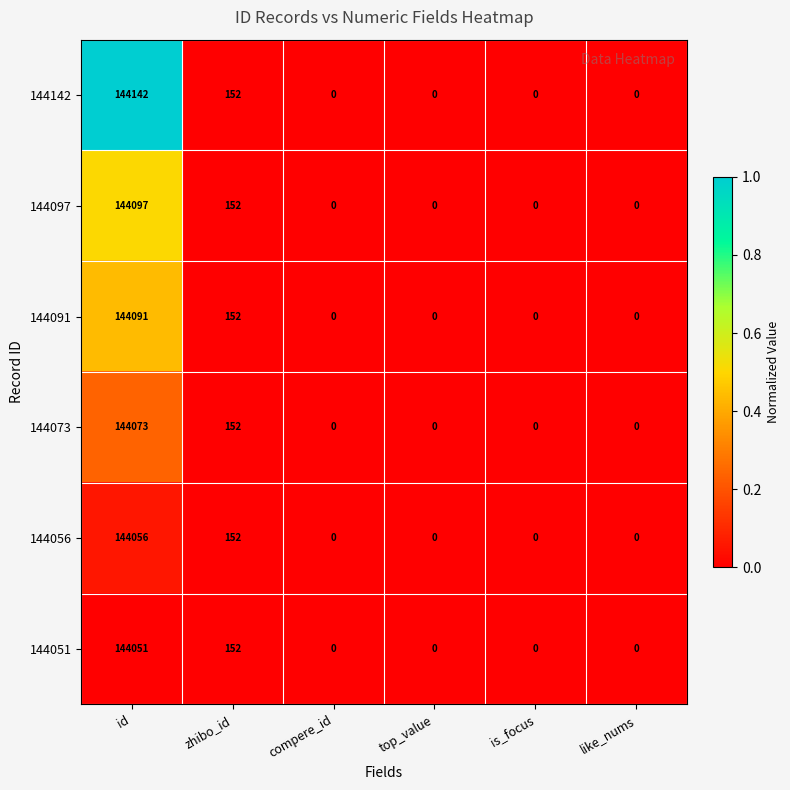

Which series has the largest total across all categories?

144142